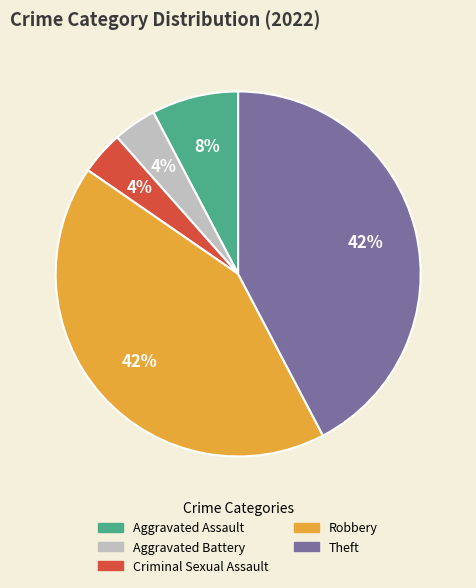

The Aggravated Battery slice represents 11% of the pie. True or false?

False